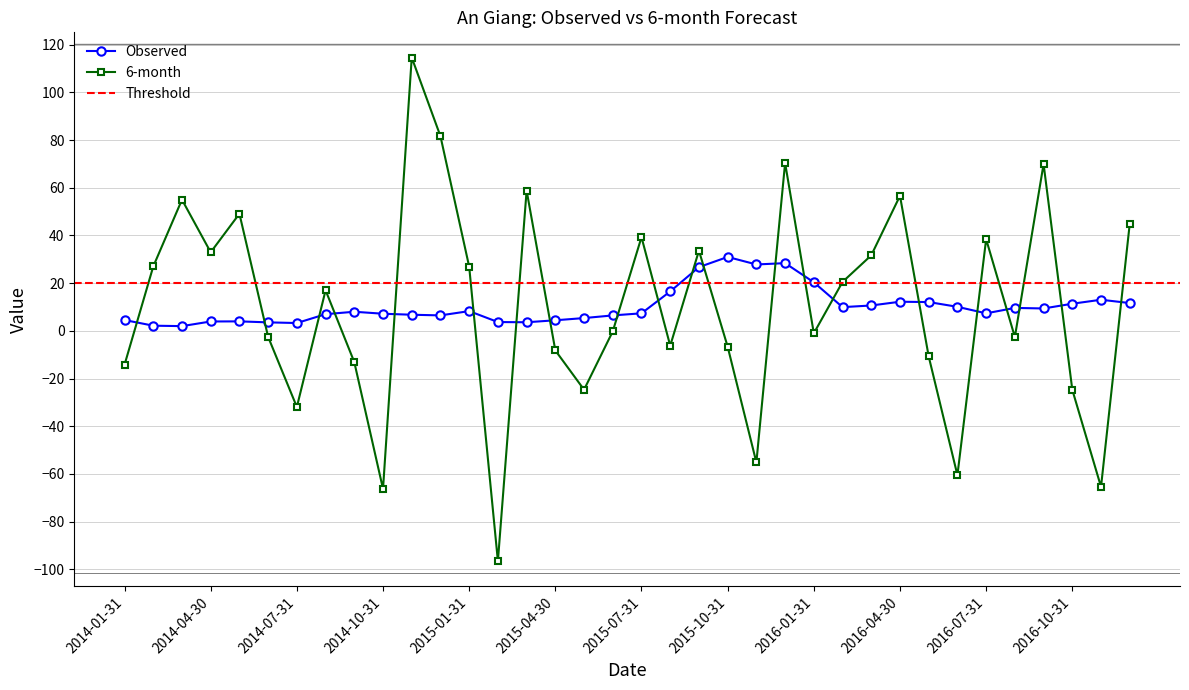

True or false: Observed and 6-month cross at least once.

True